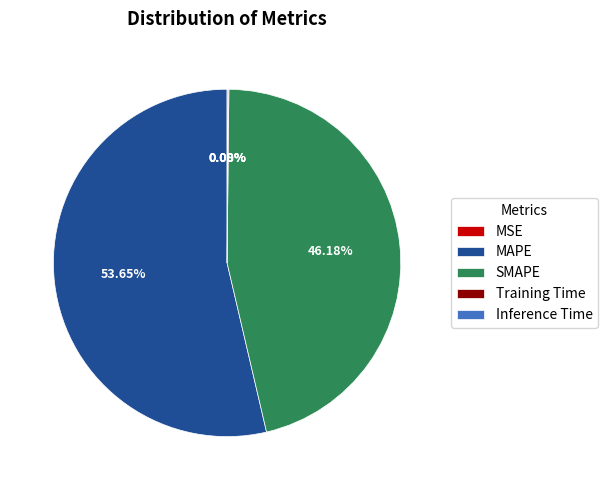

What is the largest slice in the pie chart?

MAPE